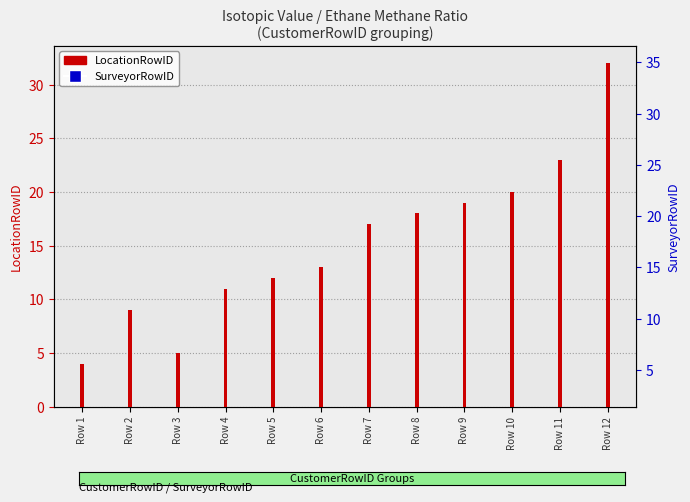

Where does the LocationRowID series first go above 17?

Row 8